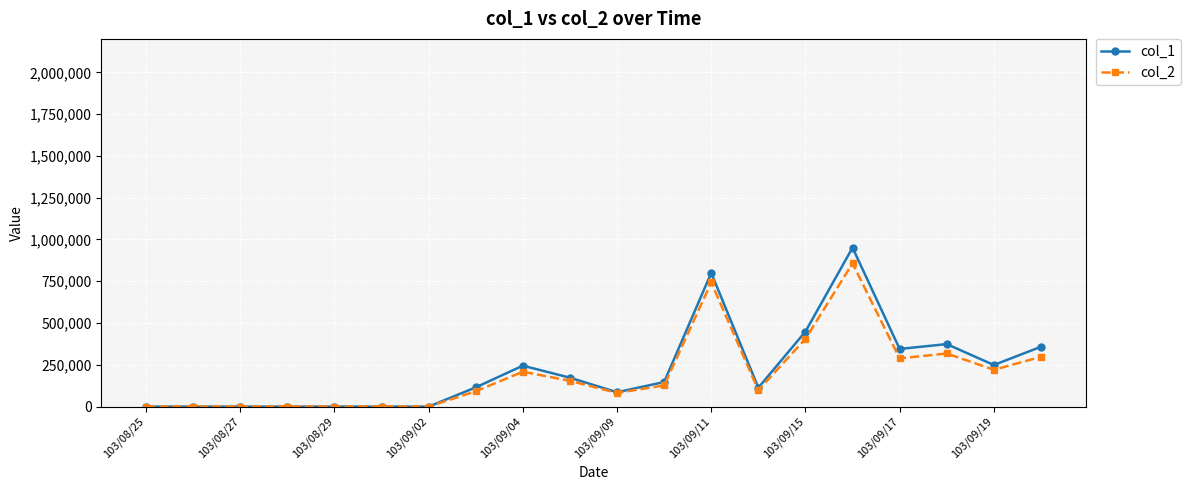

What are all the series names shown in the legend?

col_1, col_2